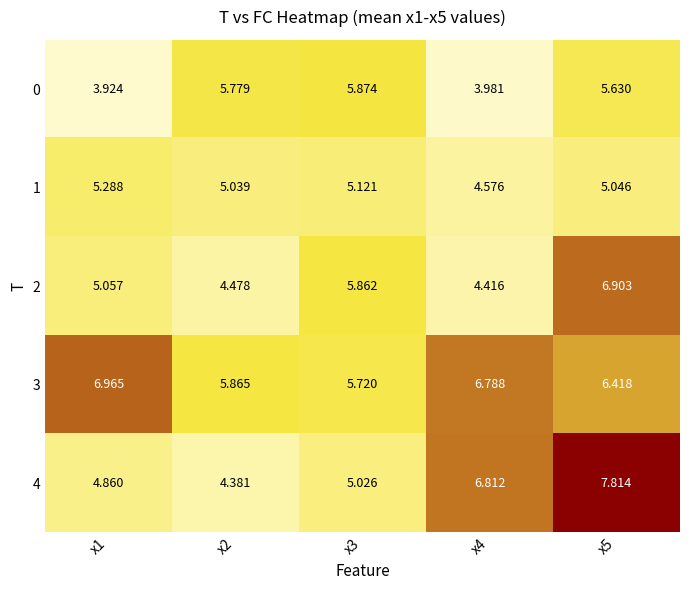

Is the value of 3 at x4 greater than the value of 0 at x4?

Yes